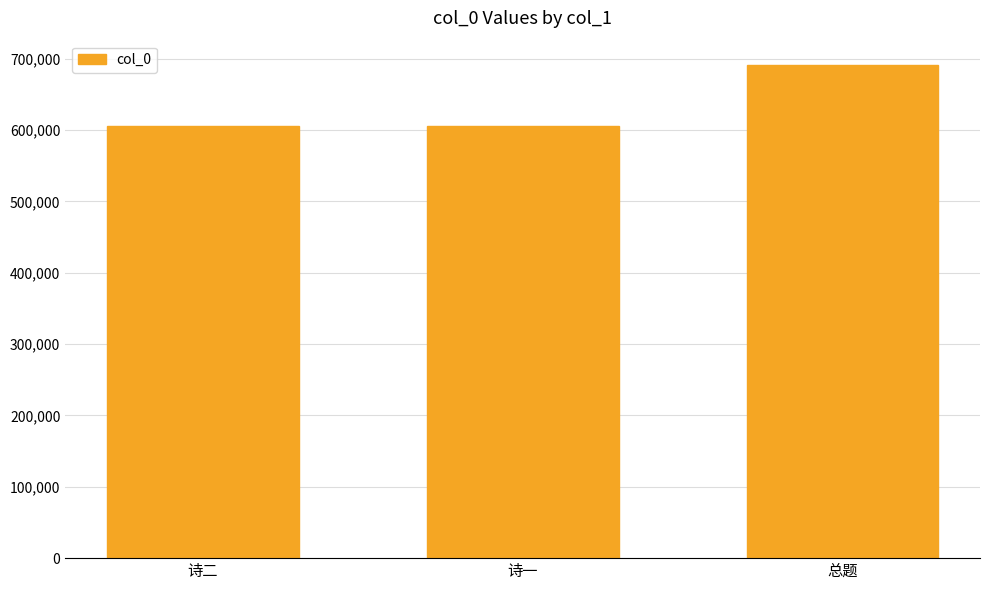

What is the minimum value shown in the chart?

605180